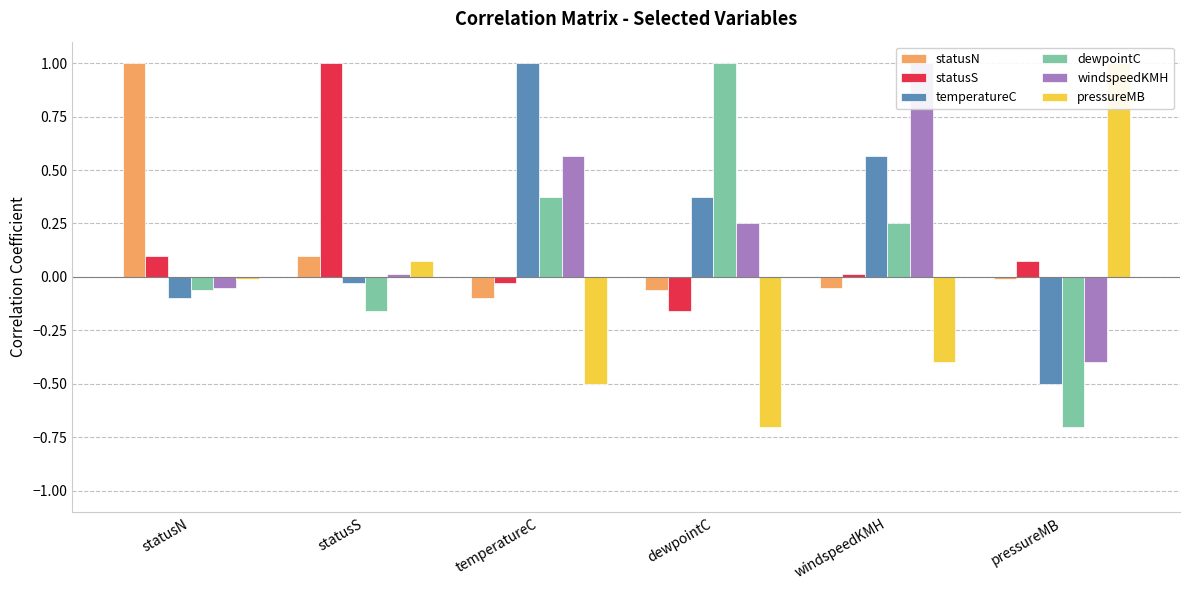

What value does the dewpointC series have at pressureMB?

-0.7